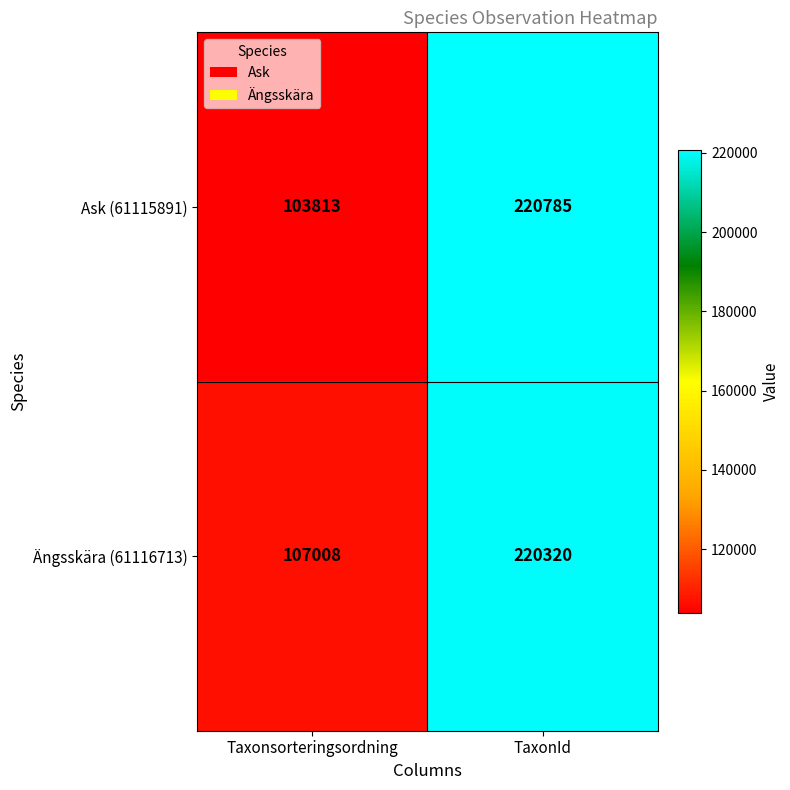

Reading left to right, transcribe all the data shown in this chart.

Ask (61115891): Taxonsorteringsordning=103813	TaxonId=220785
Ängsskära (61116713): Taxonsorteringsordning=107008	TaxonId=220320